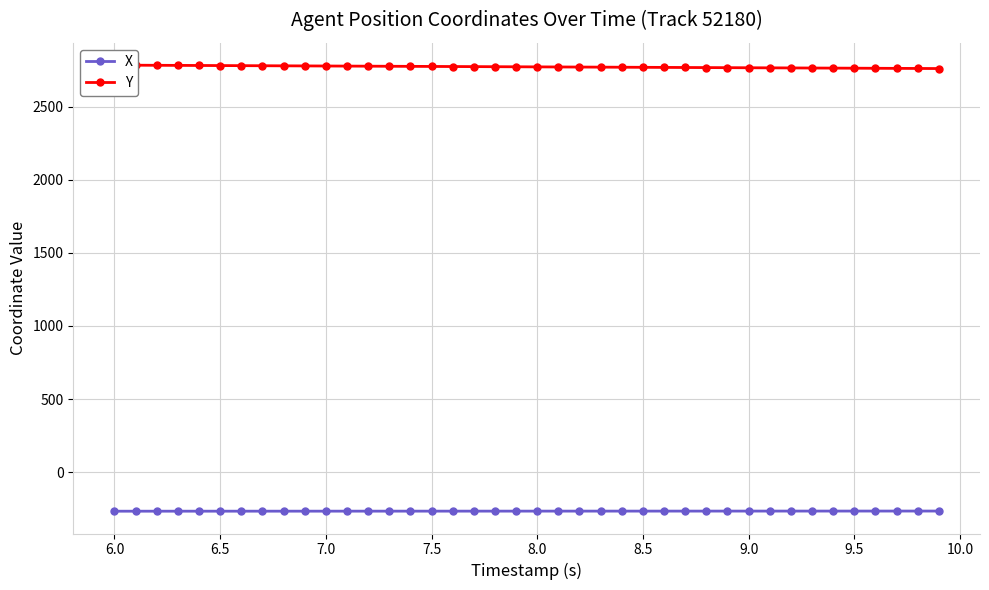

True or false: X and Y intersect in this chart.

False